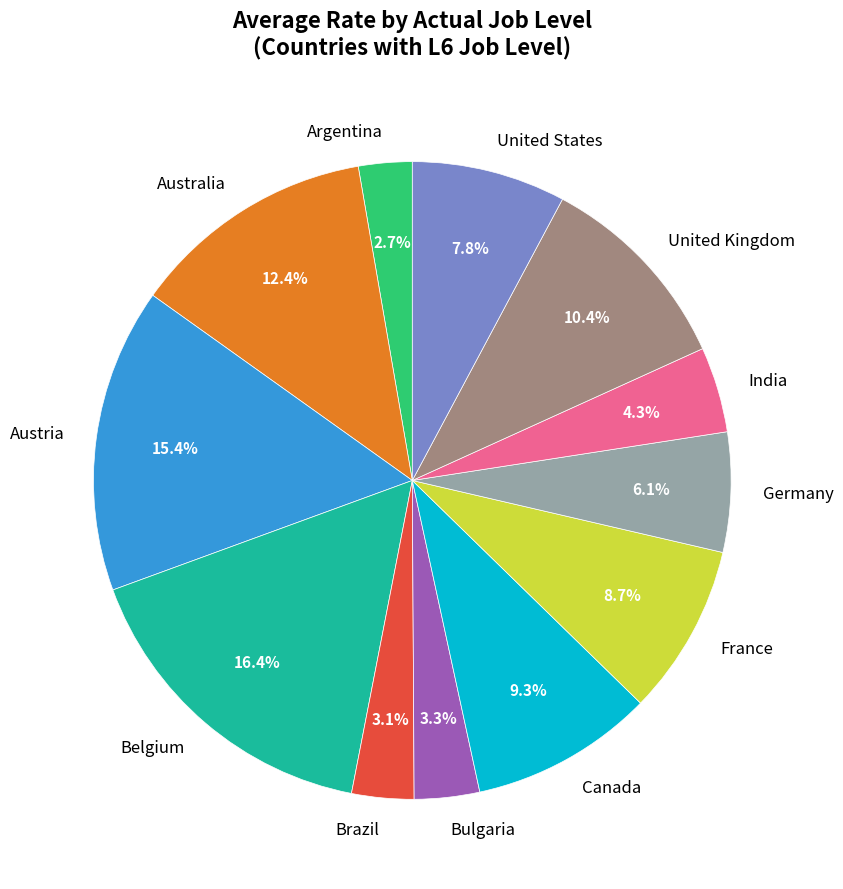

Count the number of slices in the pie.

12